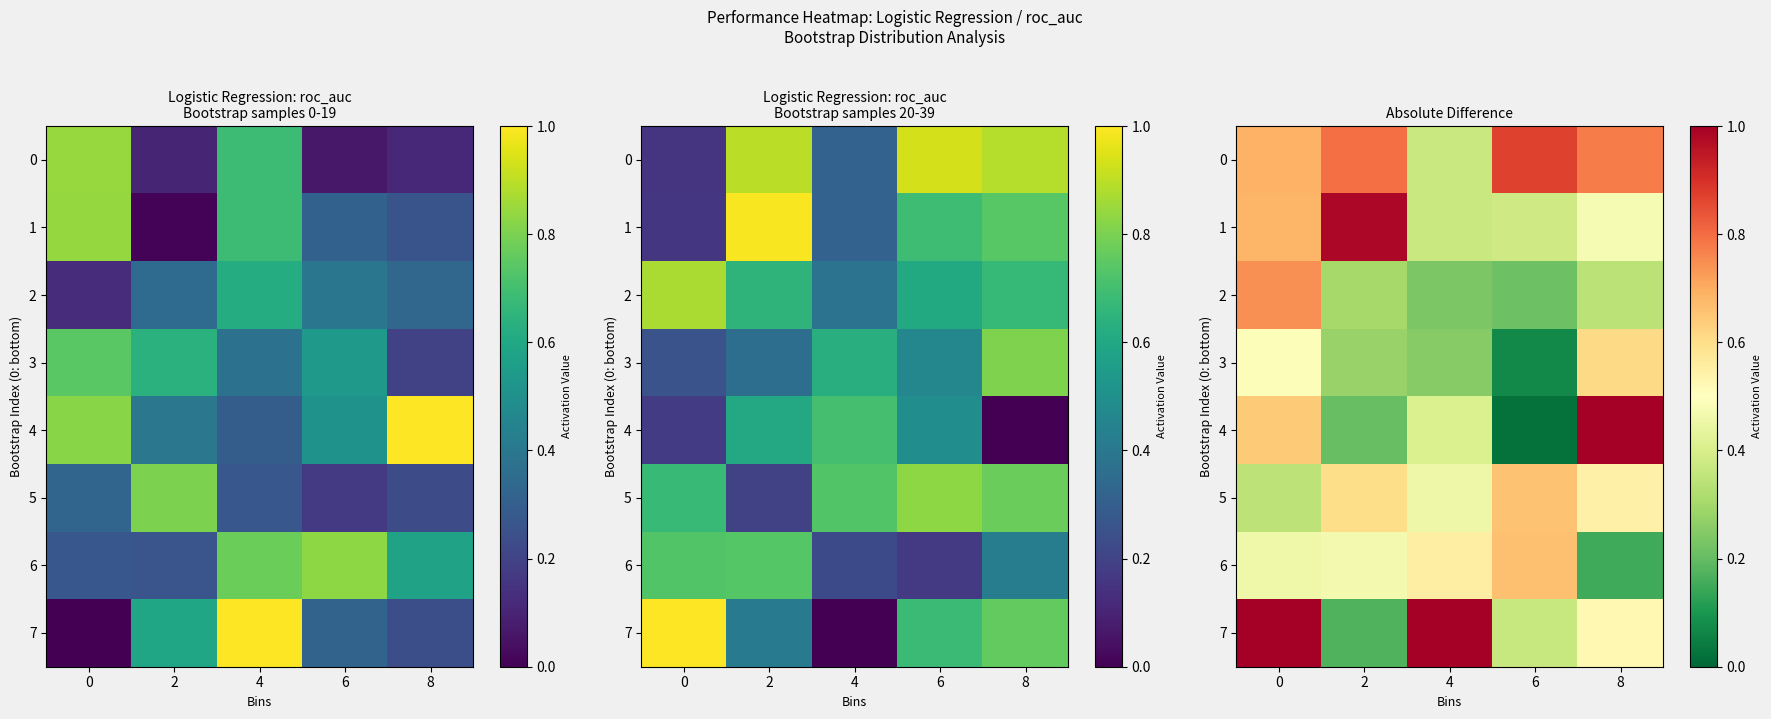

The value of 1 at 6 is 0.1. True or false?

False